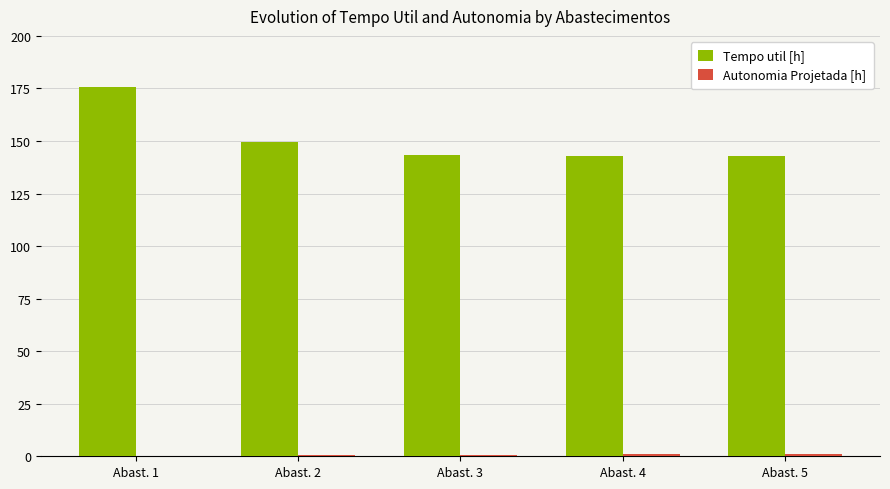

What is the total value across all series at Abast. 4?

143.8